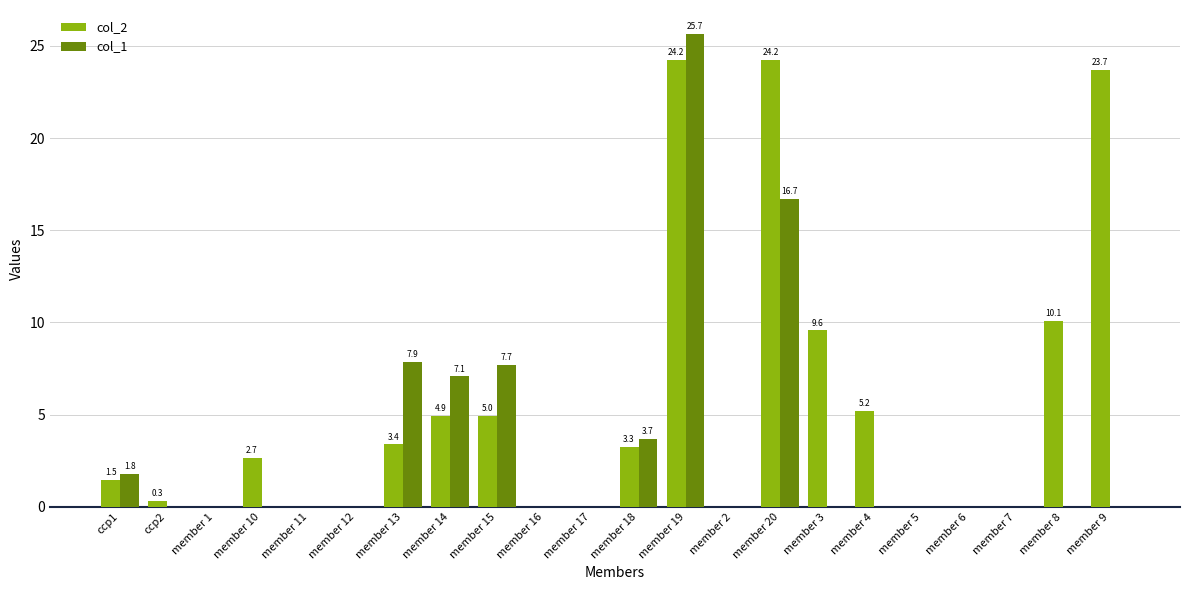

Does the chart contain stacked bars?

No